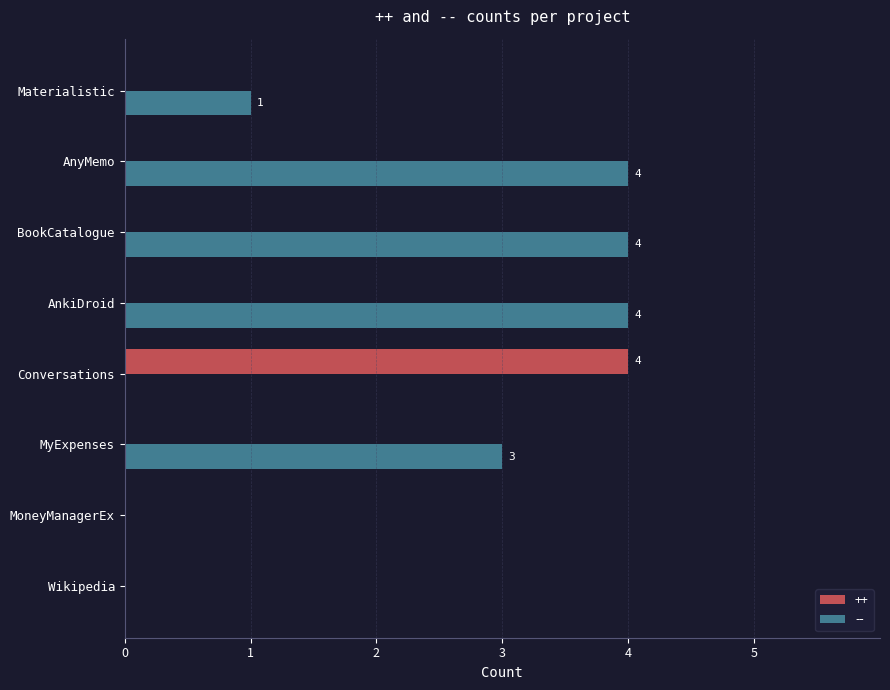

What is the sum of all -- values?

16